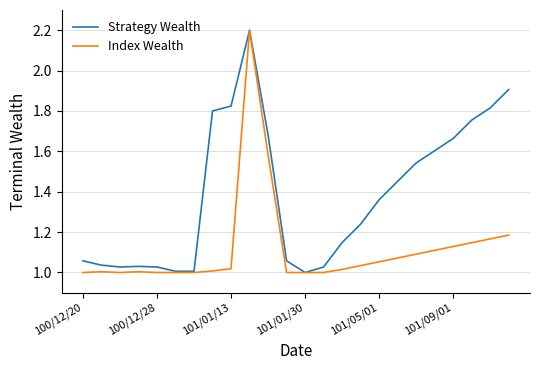

What is the maximum value shown in the chart?

2.2